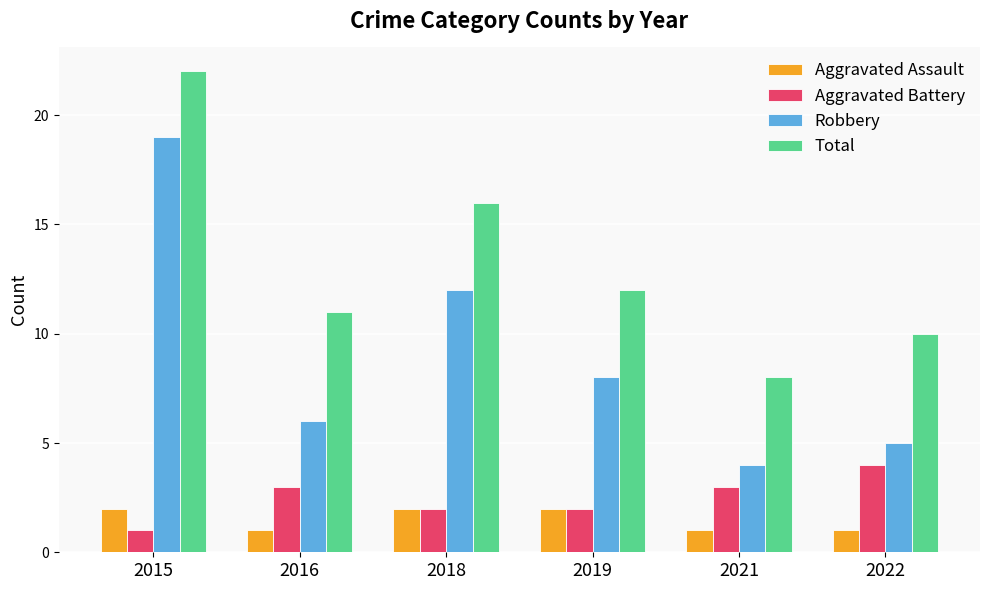

Which label corresponds to the largest value in the chart?

2015